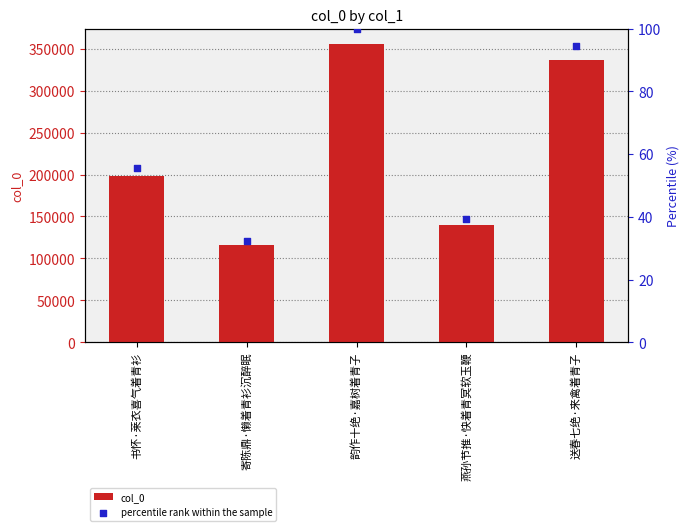

Which series has the largest total across all categories?

col_0